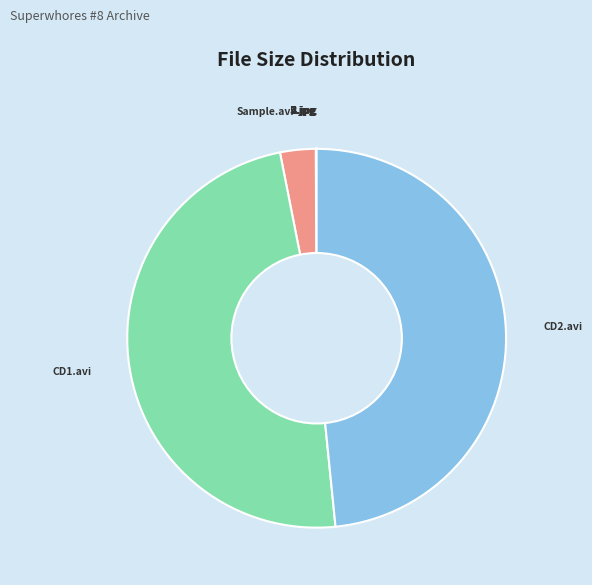

The CD1.avi slice represents 48% of the pie. True or false?

True